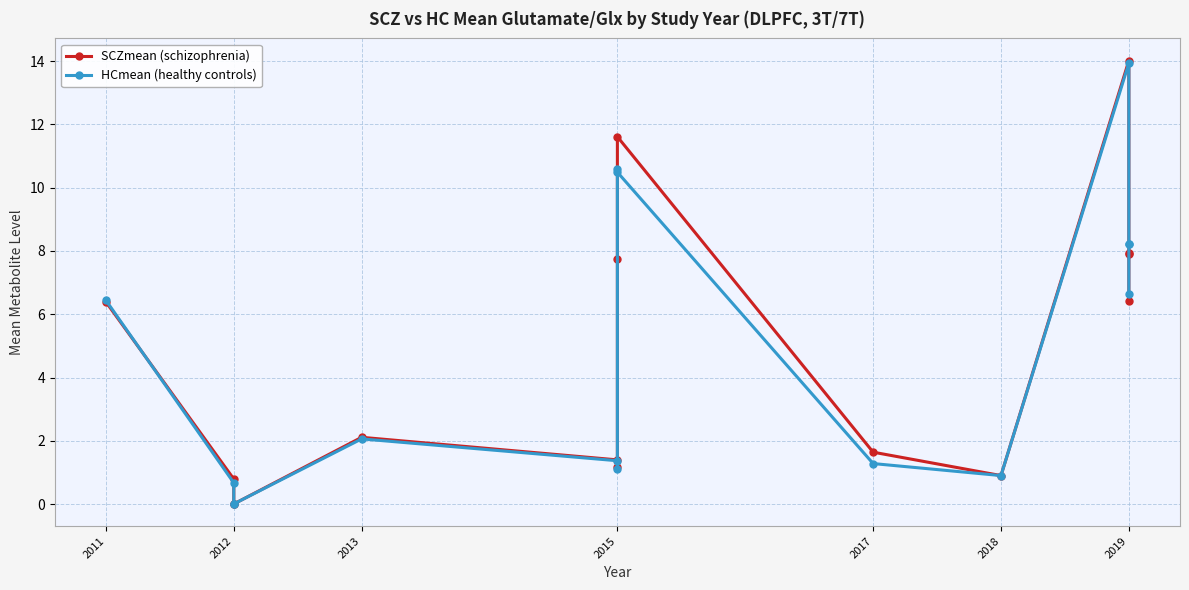

How many interior local peaks does the HCmean (healthy controls) series have?

3